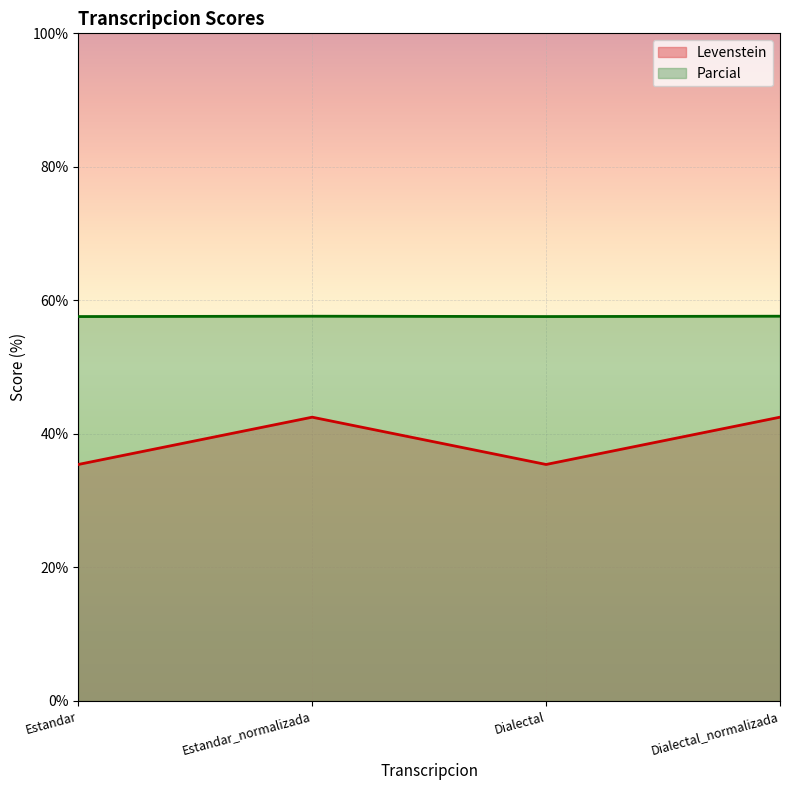

The Levenstein series shows 26.9 at Dialectal_normalizada. True or false?

False